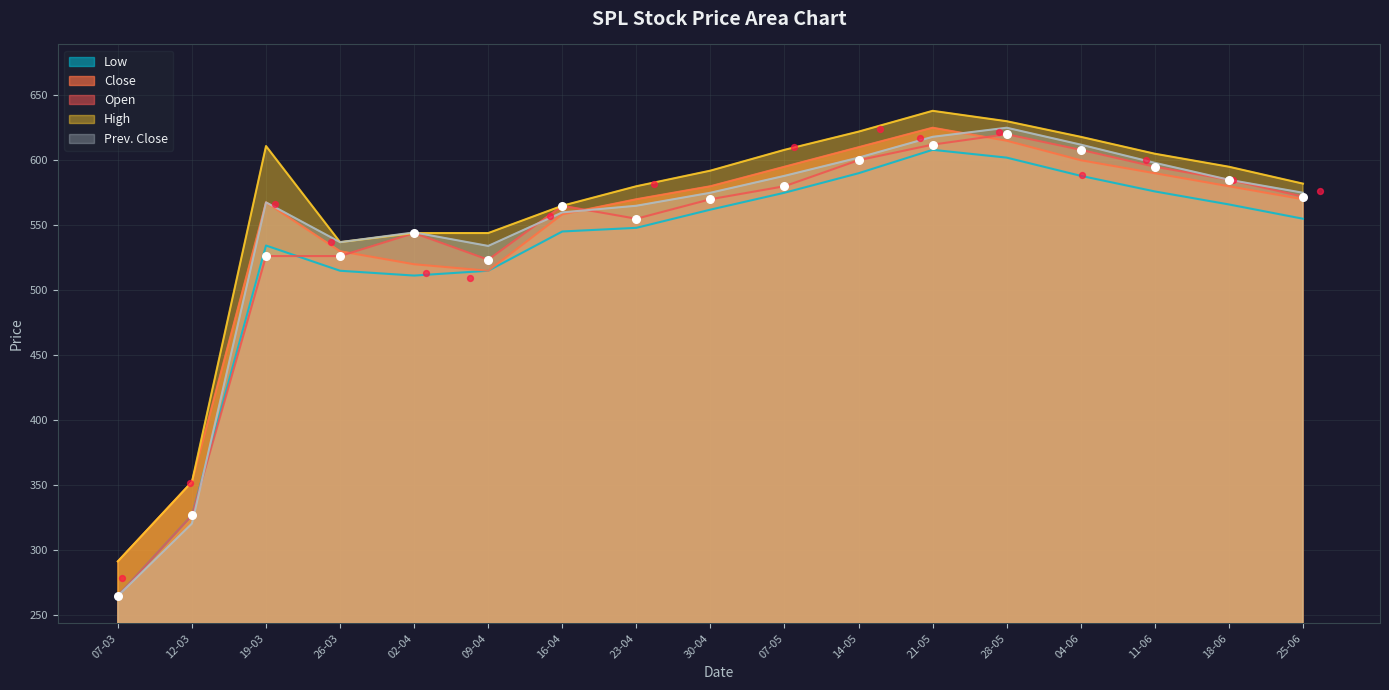

What are all the series names shown in the legend?

Close, Open, High, Low, Prev. Close